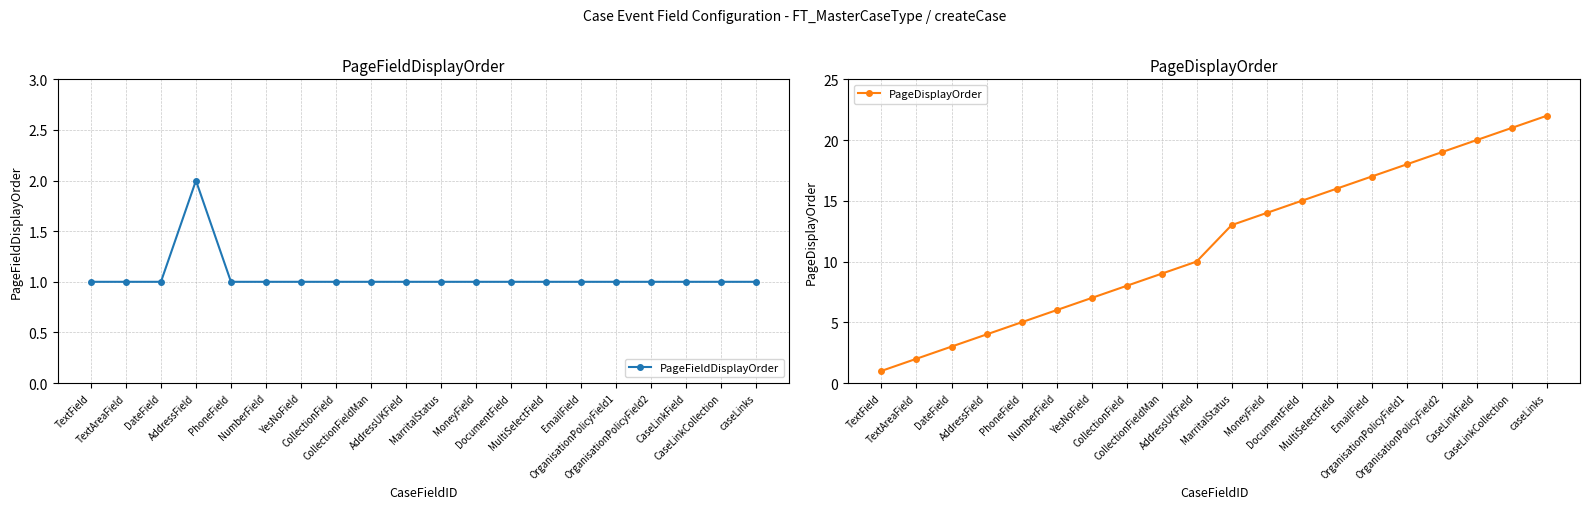

List the labels in order of PageDisplayOrder value, largest first.

caseLinks, CaseLinkCollection, CaseLinkField, OrganisationPolicyField2, OrganisationPolicyField1, EmailField, MultiSelectField, DocumentField, MoneyField, MarritalStatus, AddressUKField, CollectionFieldMan, CollectionField, YesNoField, NumberField, PhoneField, AddressField, DateField, TextAreaField, TextField